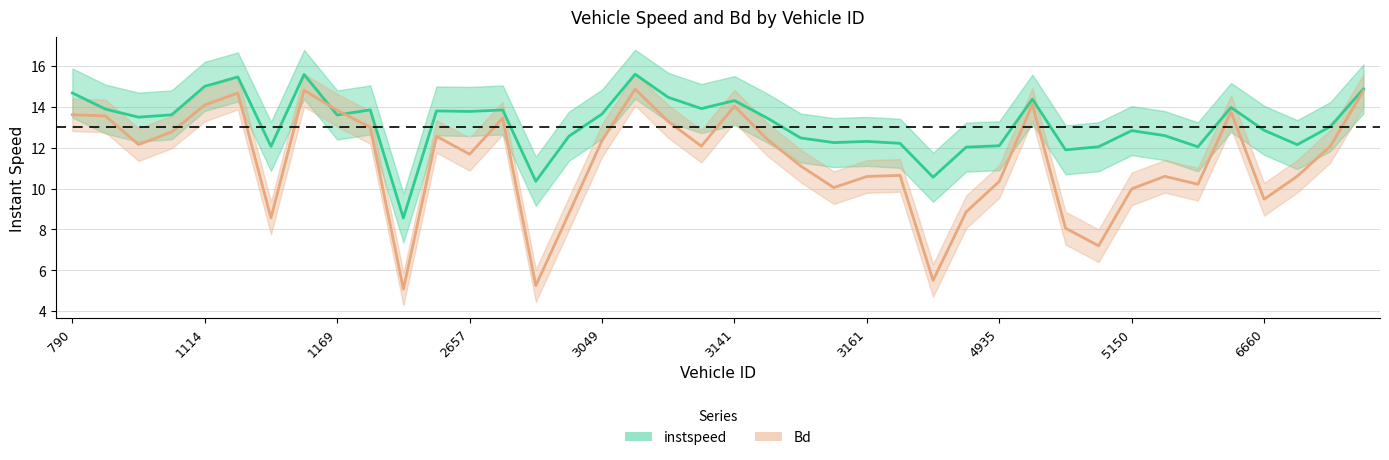

Where does the instspeed series first go above 13?

790